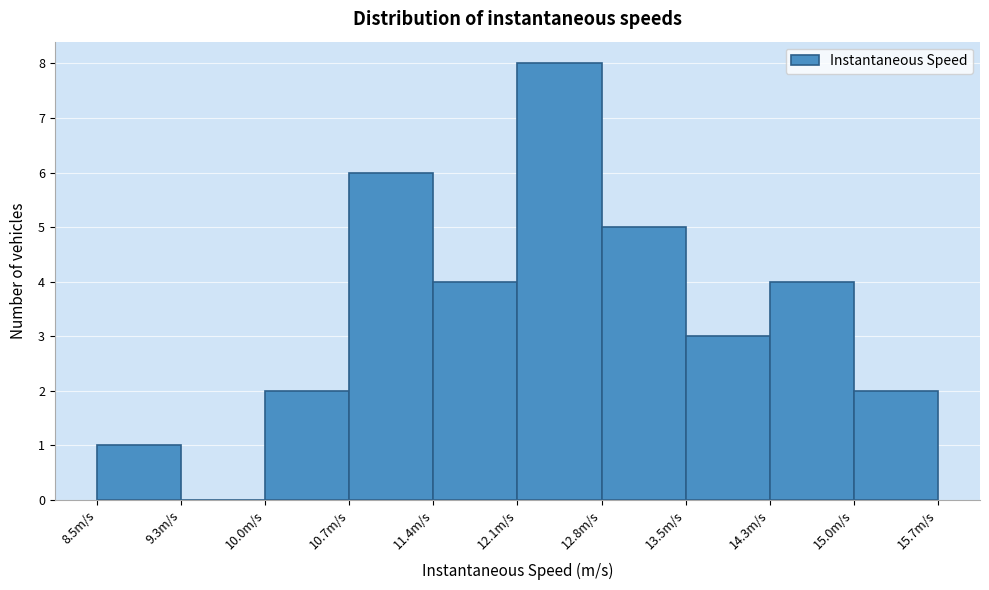

Reading left to right, transcribe this chart: for each bar, give the range it covers on the x-axis and its height. Neither the bar edges nor the heights are printed on the chart, so give them approximately, as read against the axes.

8.5 to 9.3: 1
9.3 to 10.0: 0
10.0 to 10.7: 2
10.7 to 11.4: 6
11.4 to 12.1: 4
12.1 to 12.8: 8
12.8 to 13.5: 5
13.5 to 14.3: 3
14.3 to 15.0: 4
15.0 to 15.7: 2